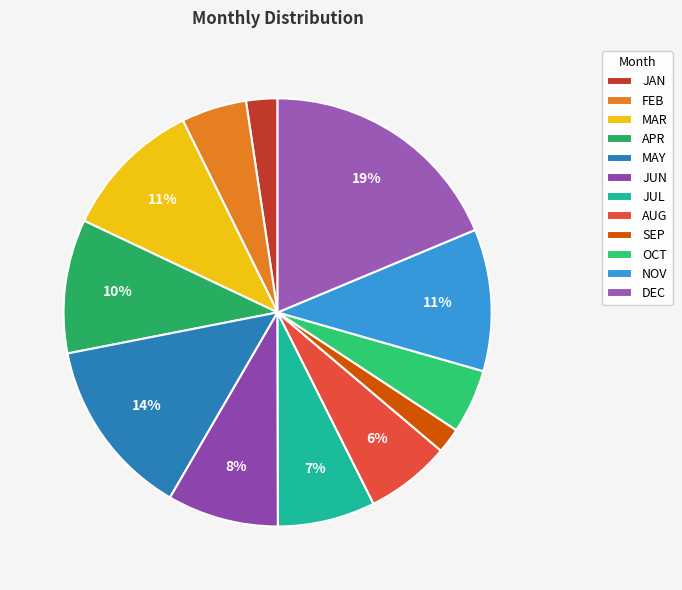

Combined, what portion of the pie is MAY and JUL?

20.9%